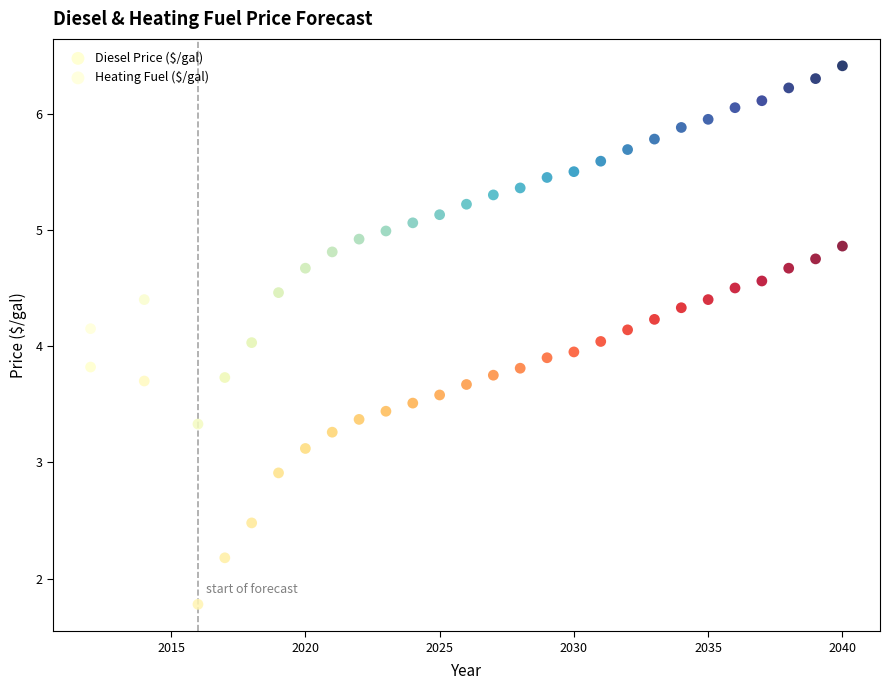

Across all data points, what is the range of X values (max minus min)?

28.0